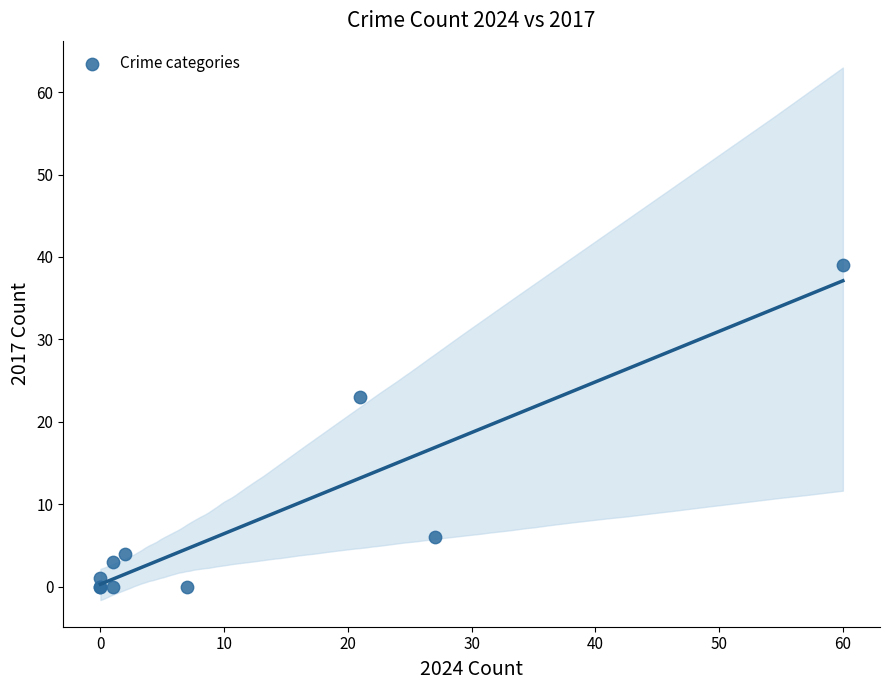

What Y value in the scatter plot is closest to 19?

23